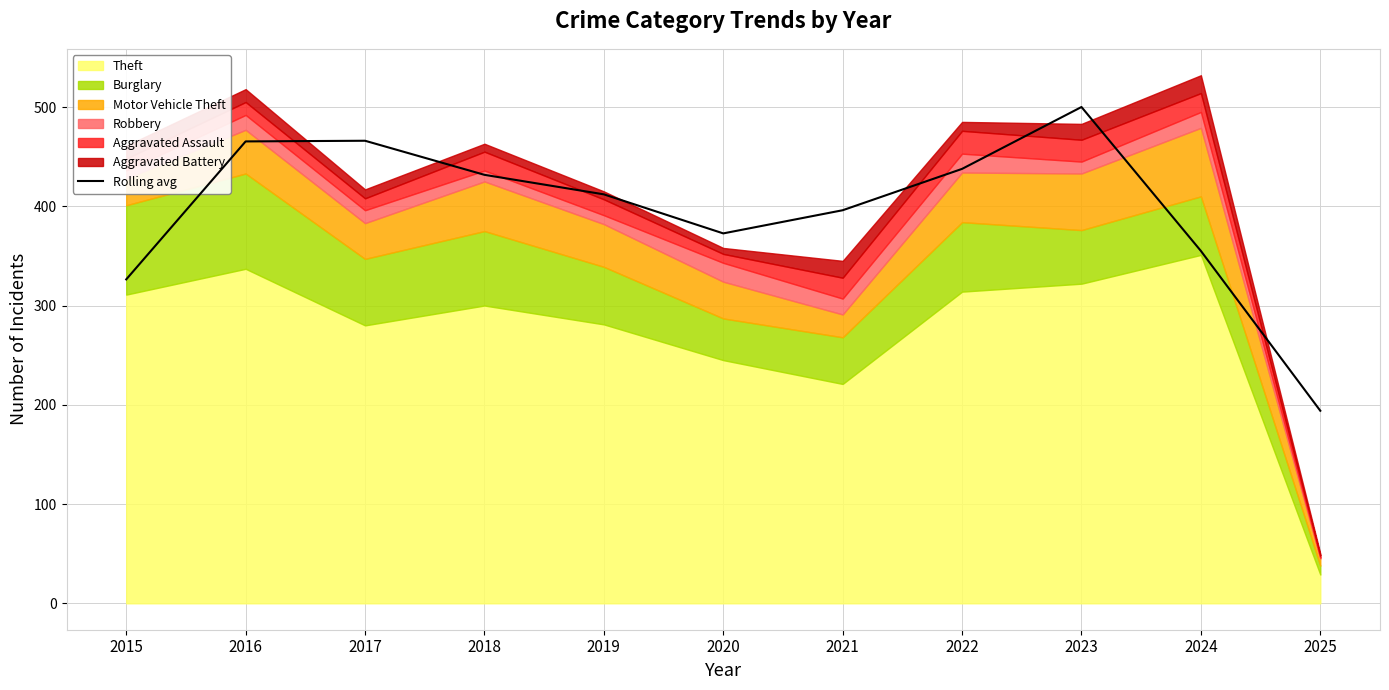

Is it true that the value at 2019 is 685.8?

False